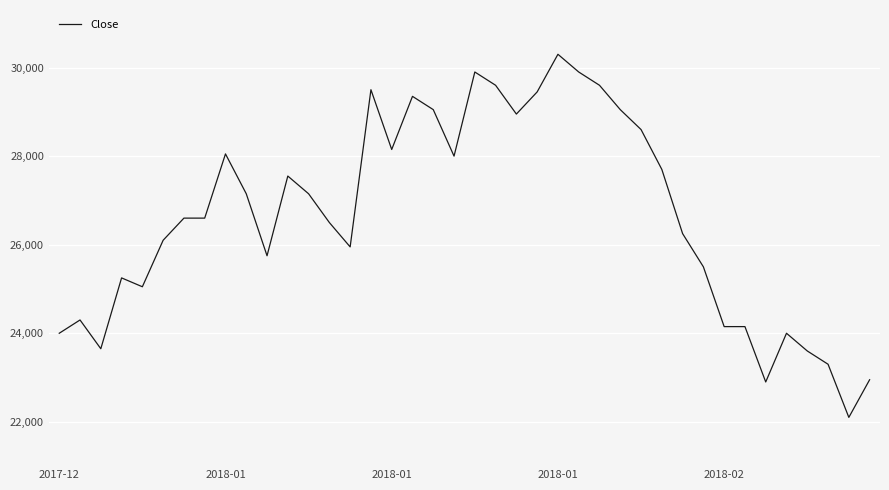

Does the chart have visible grid lines?

Yes